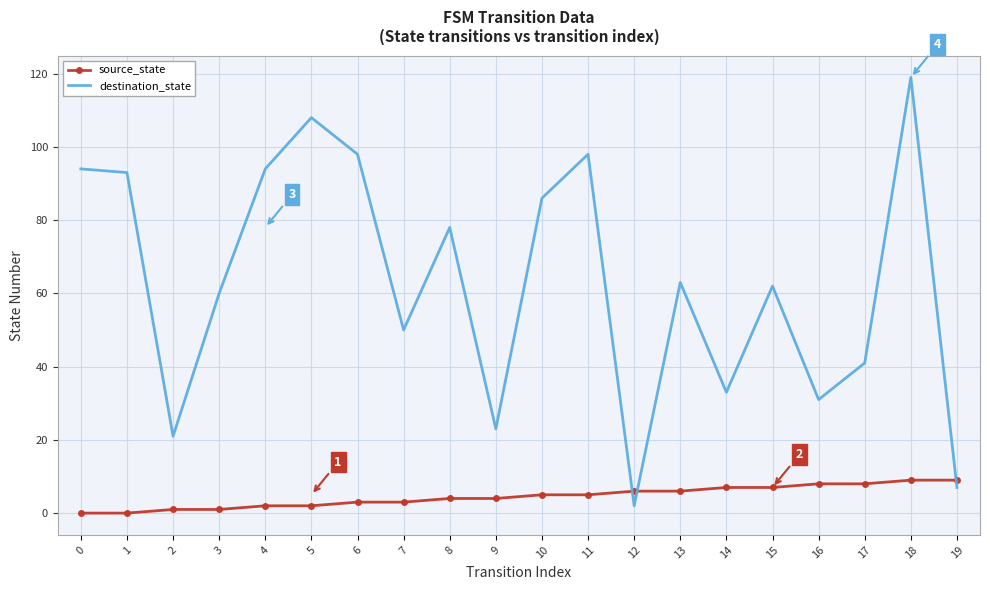

At which category does the chart reach its peak across all series?

18